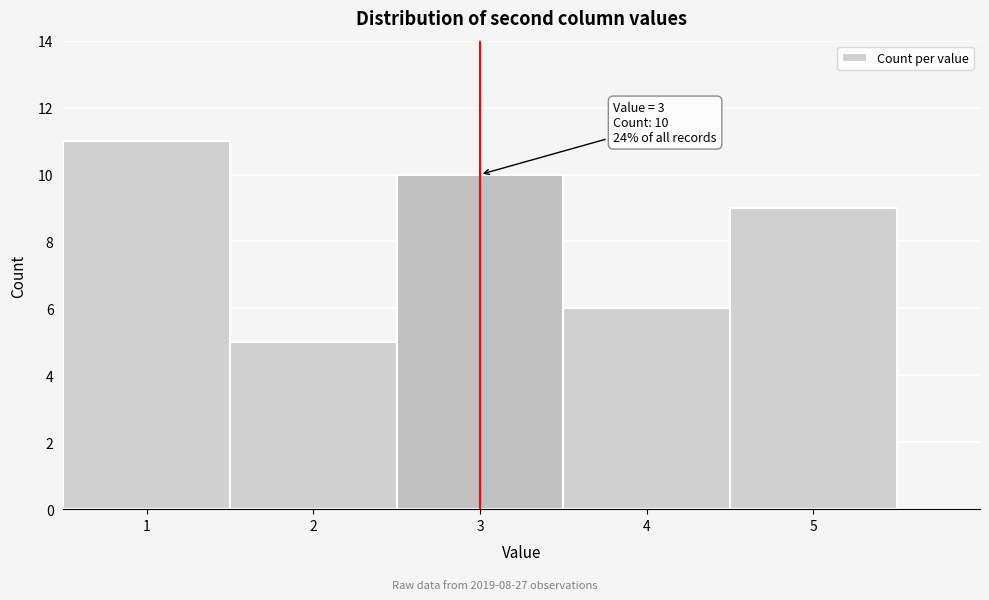

Reading left to right, extract all data points from this chart.

11	5	10	6	9